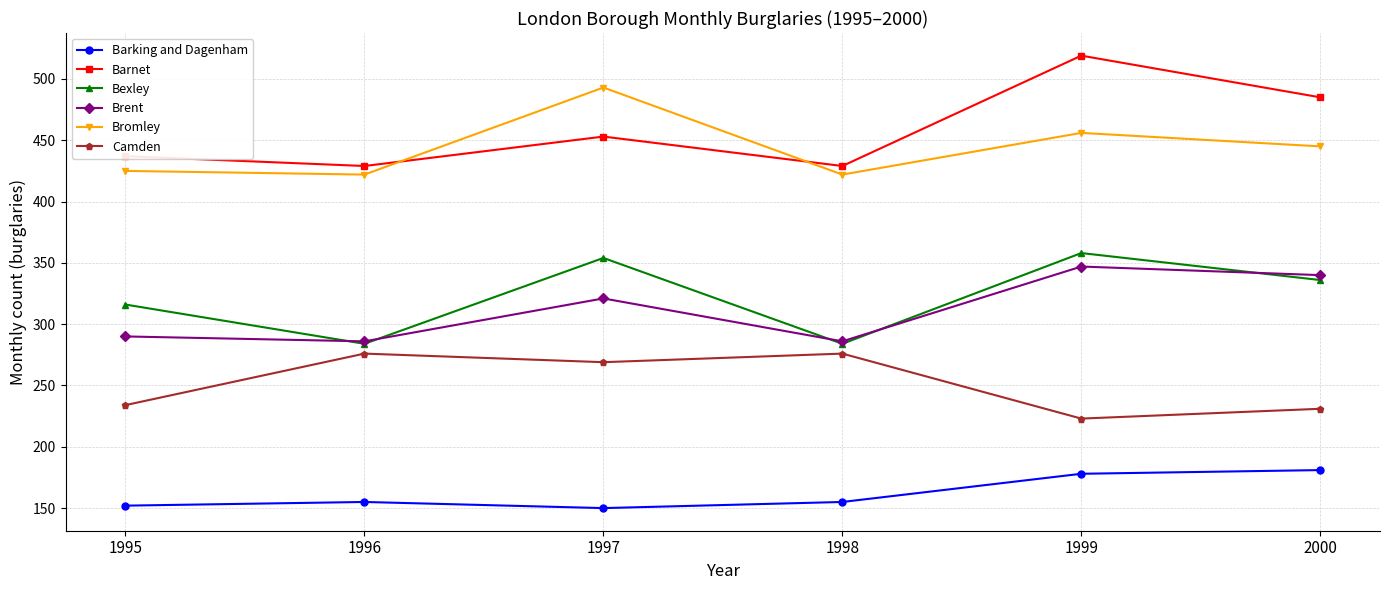

Reading left to right, what are all the values shown in this chart?

Barking and Dagenham: 152	155	150	155	178	181
Barnet: 437	429	453	429	519	485
Bexley: 316	284	354	284	358	336
Brent: 290	286	321	286	347	340
Bromley: 425	422	493	422	456	445
Camden: 234	276	269	276	223	231